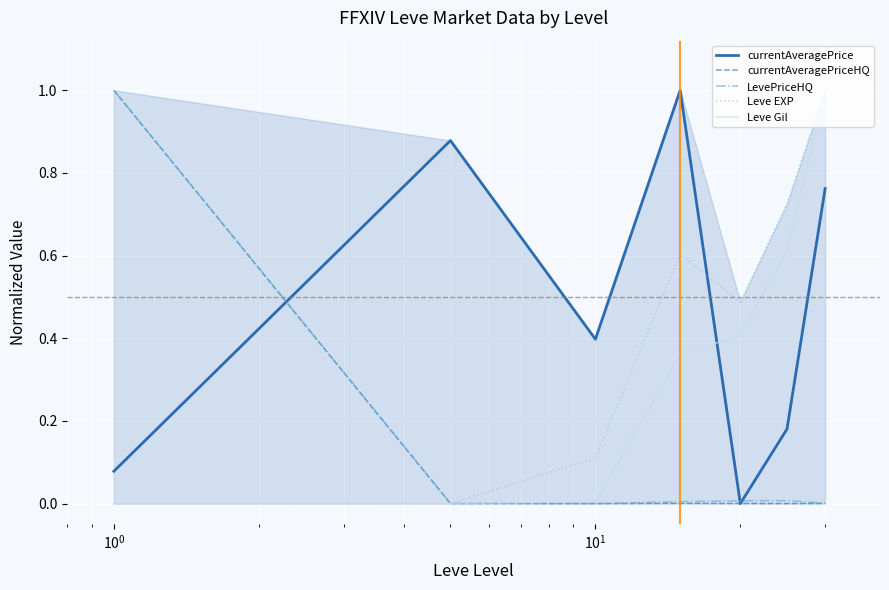

How many values in currentAveragePrice are above zero?

6